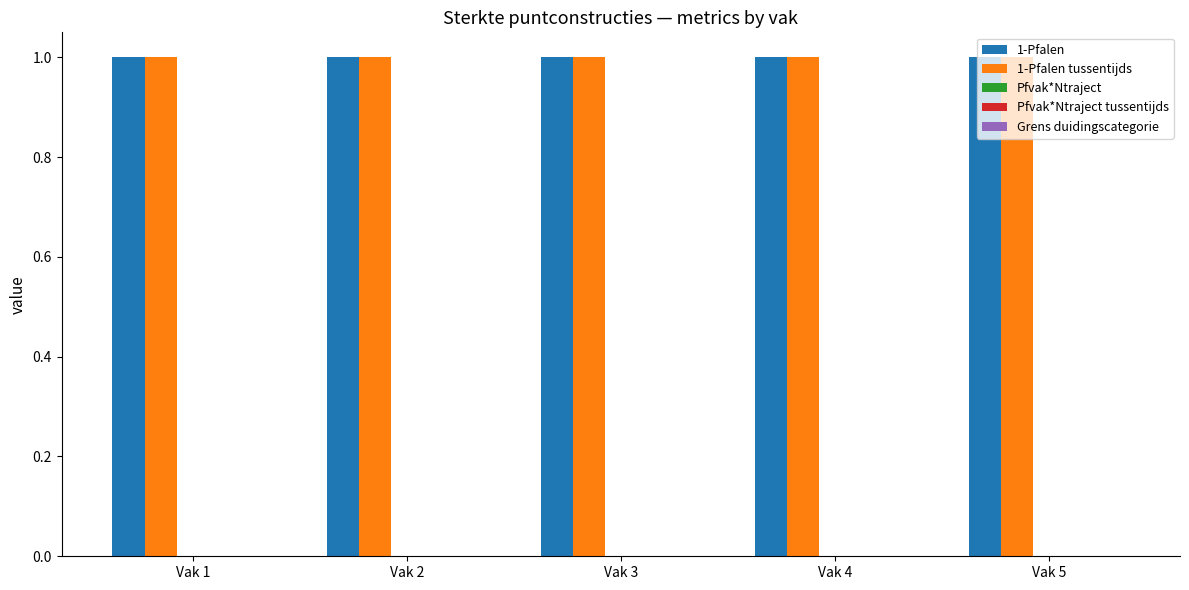

What is the difference between the highest and lowest values at Vak 3?

1.0